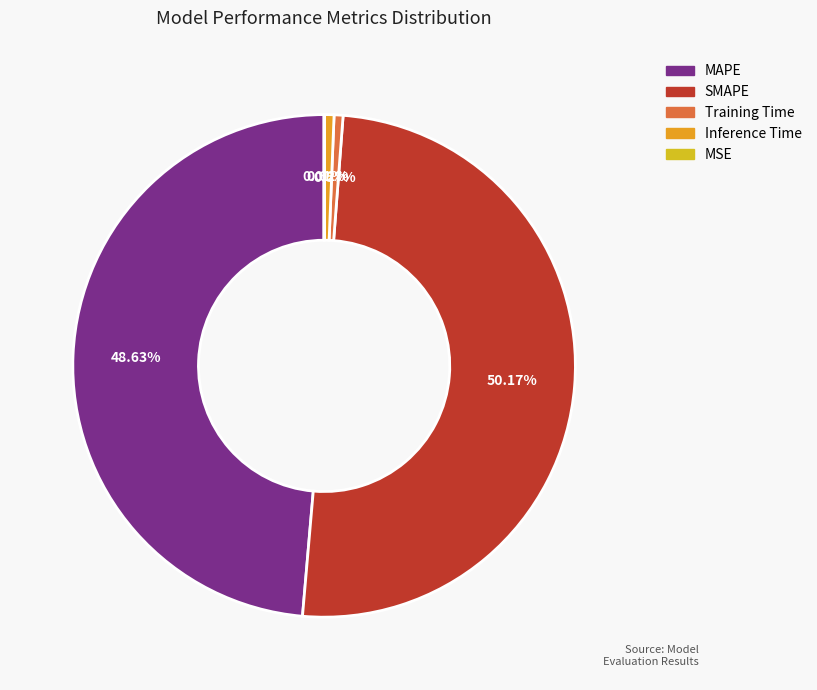

Which category accounts for the majority?

SMAPE